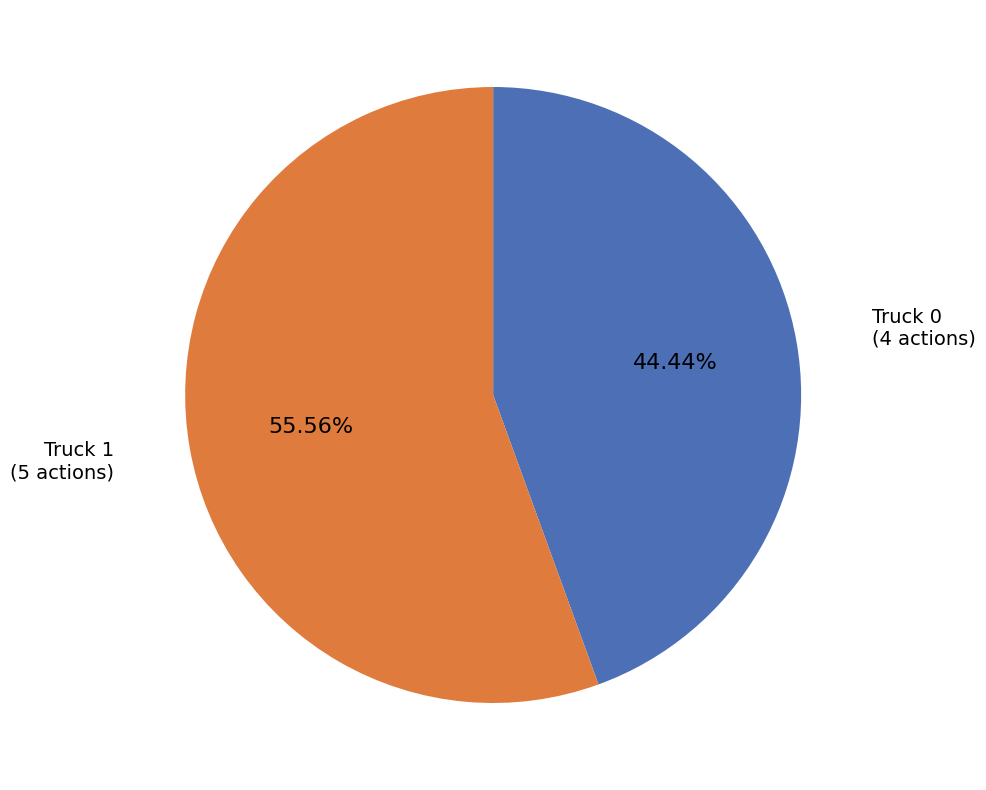

Is there any slice that represents more than half of the pie?

Yes